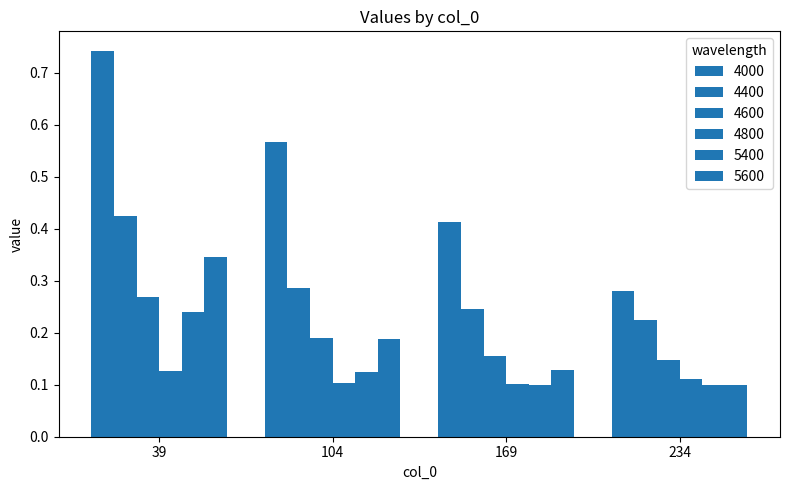

How many bars are there in each group?

6